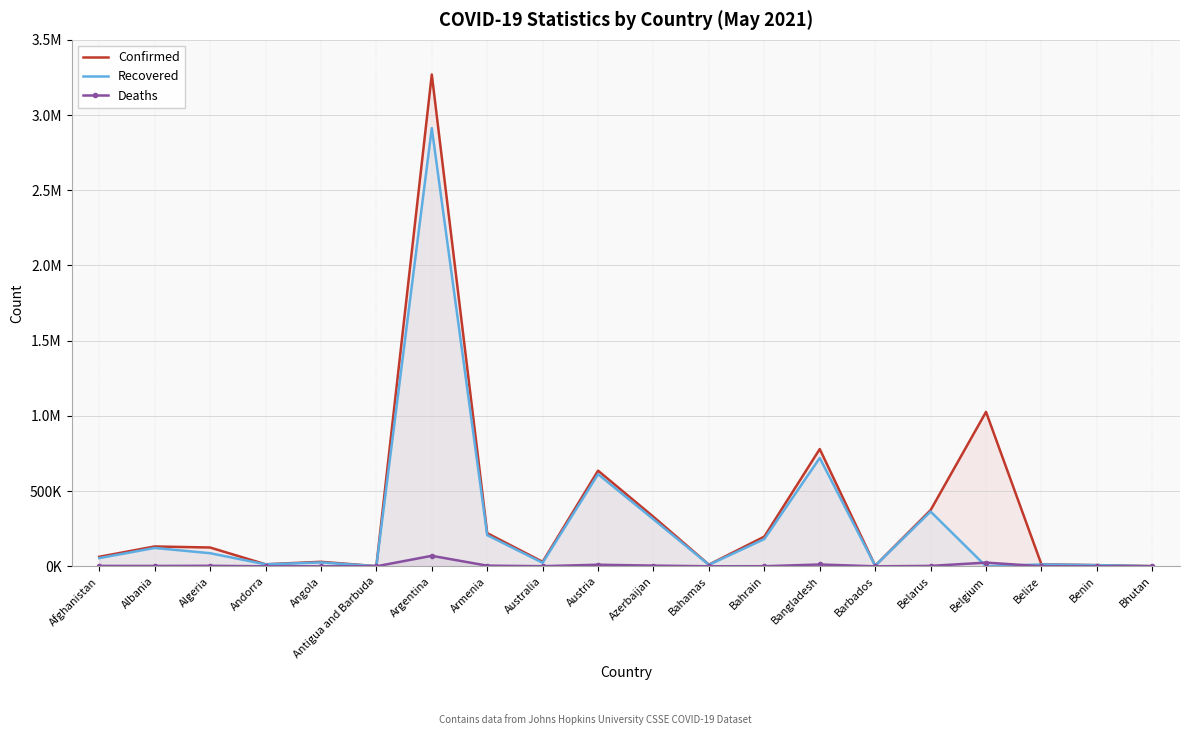

How many lines are shown in the chart?

3